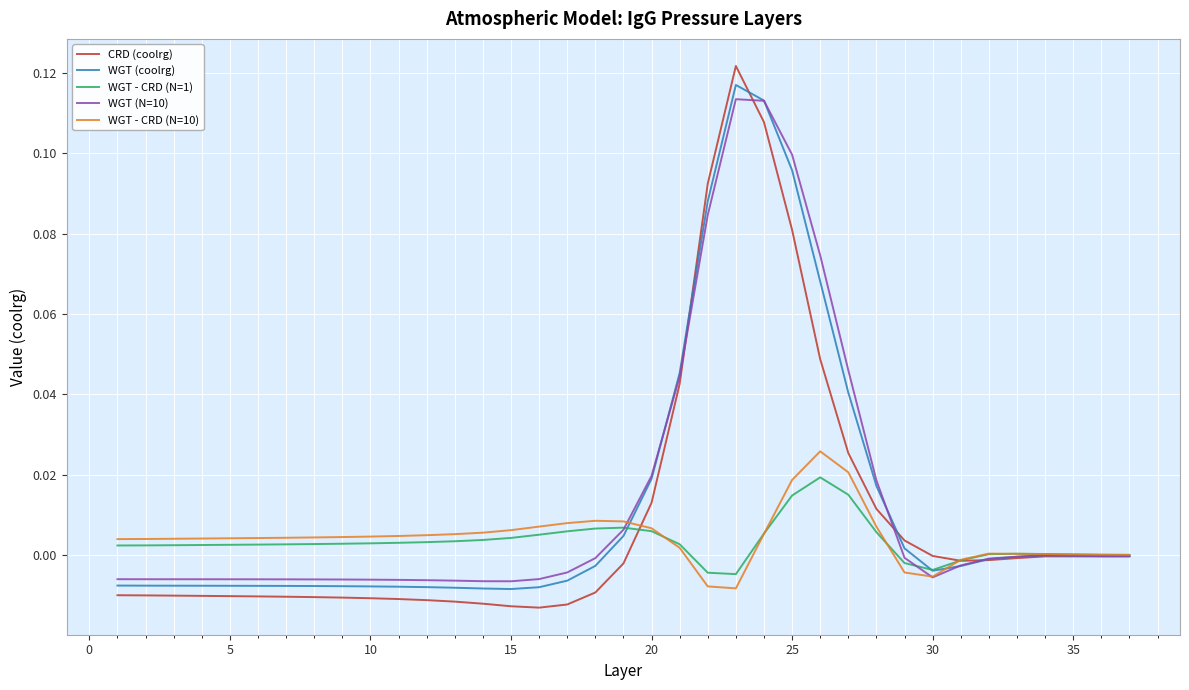

What are all the series names shown in the legend?

CRD (coolrg), WGT (coolrg), WGT - CRD (N=1), WGT (N=10), WGT - CRD (N=10)